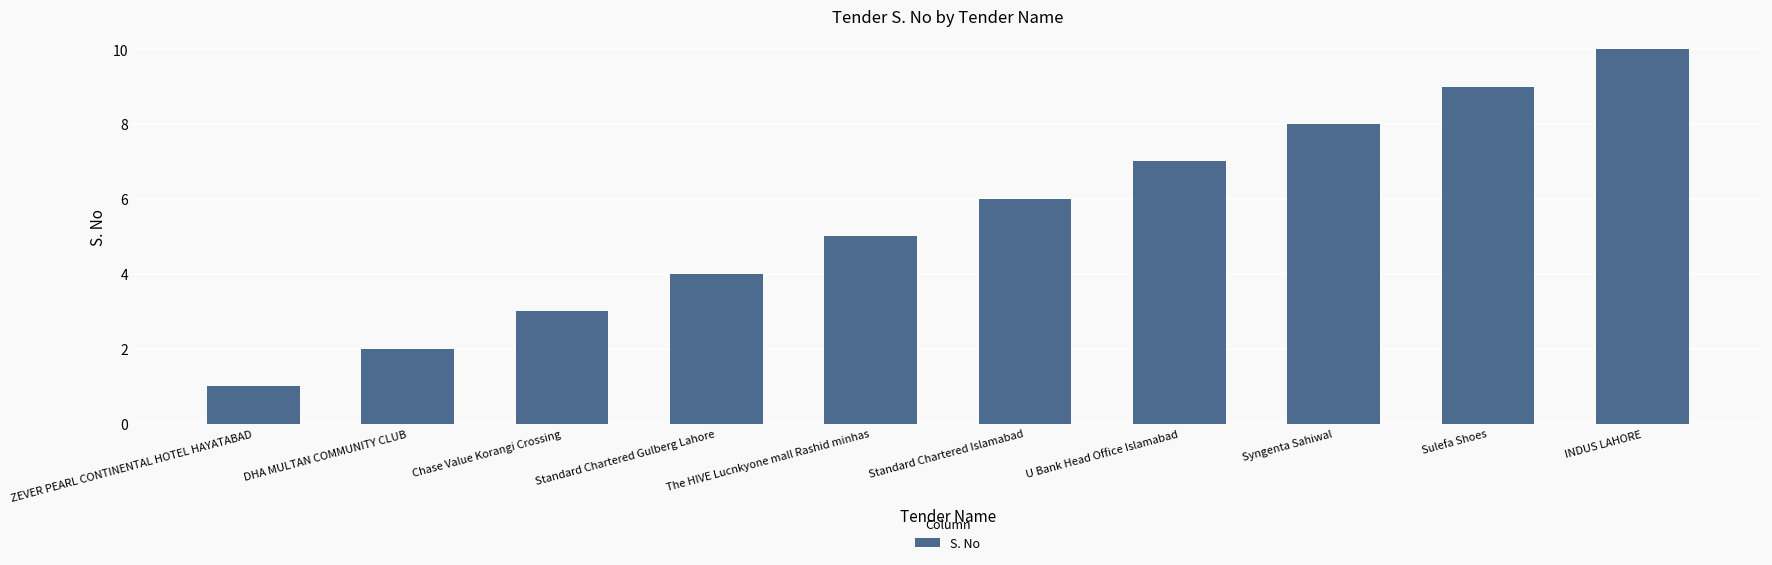

How many bars are there in total?

10